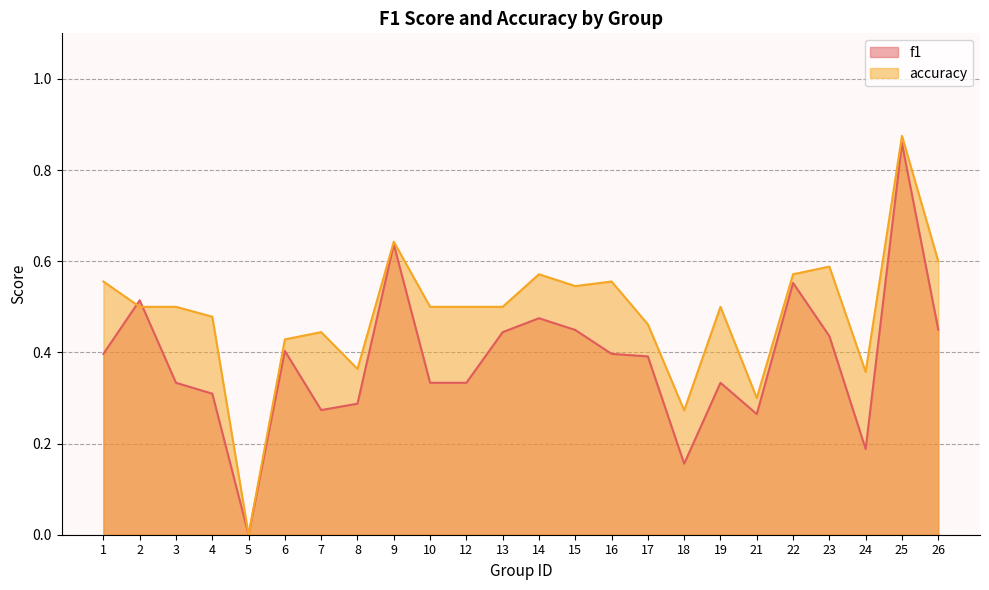

At which label is f1 closest to 0?

5